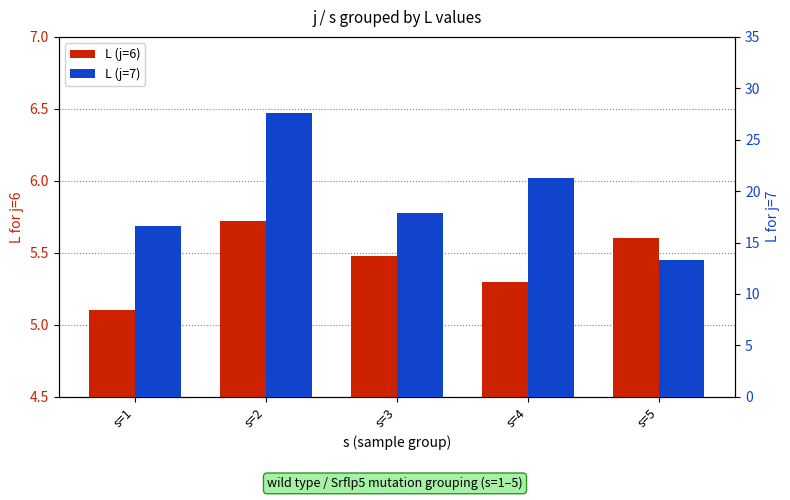

Which category has the highest value in the L (j=6) series?

s=2